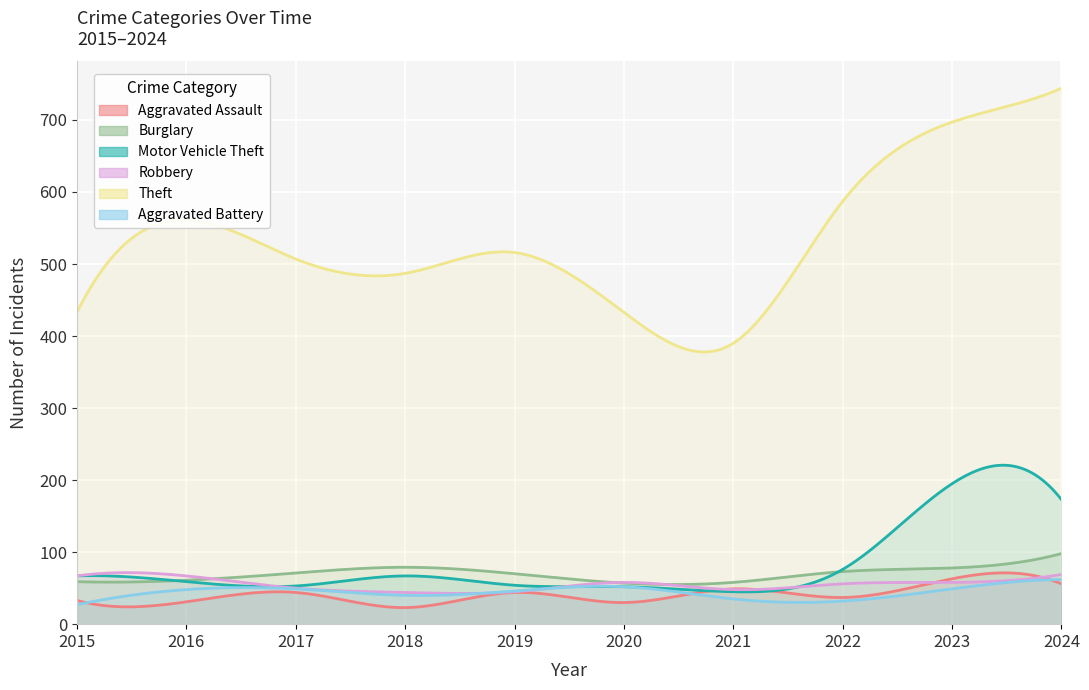

True or false: Motor Vehicle Theft and Theft cross at least once.

False